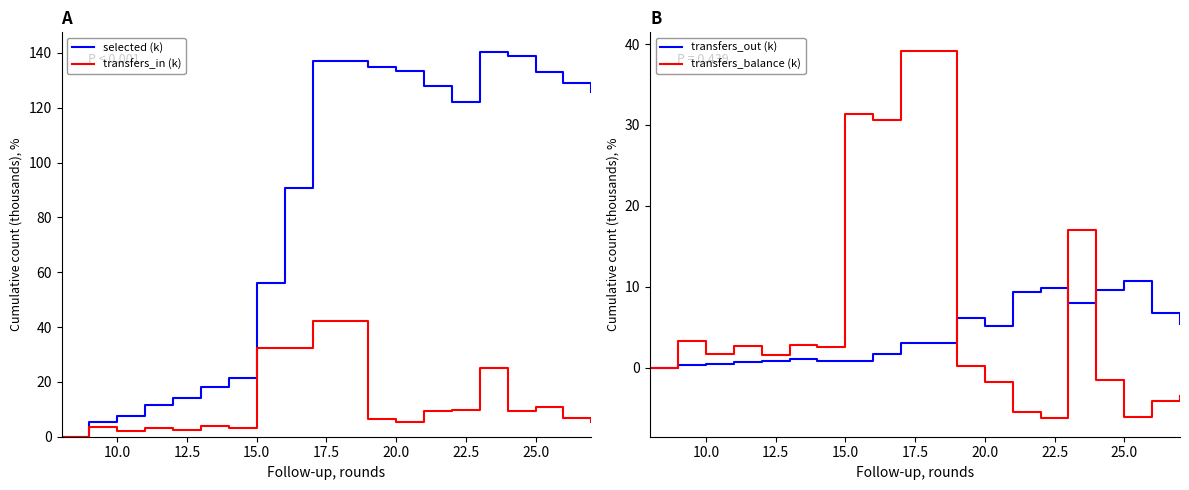

Reading left to right, what are all the values shown in this chart?

selected (k): 0.0	5.2	7.4	11.6	14.2	18.2	21.3	56.0	90.8	137.1	134.9	133.4	128.1	122.0	140.5	138.9	138.9	132.9	128.9	125.6
transfers_in (k): 0.0	3.7	2.1	3.4	2.3	3.9	3.4	32.2	32.3	42.2	6.4	5.2	9.3	9.9	24.9	9.5	9.5	10.7	6.7	5.4
transfers_out (k): 0.0	0.3	0.4	0.7	0.8	1.0	0.8	0.8	1.7	3.1	6.1	5.2	9.3	9.9	7.9	9.5	9.5	10.7	6.7	5.4
transfers_balance (k): 0.0	3.3	1.7	2.7	1.5	2.8	2.6	31.4	30.6	39.2	0.2	-1.8	-5.4	-6.3	17.0	-1.5	-1.5	-6.2	-4.2	-3.5